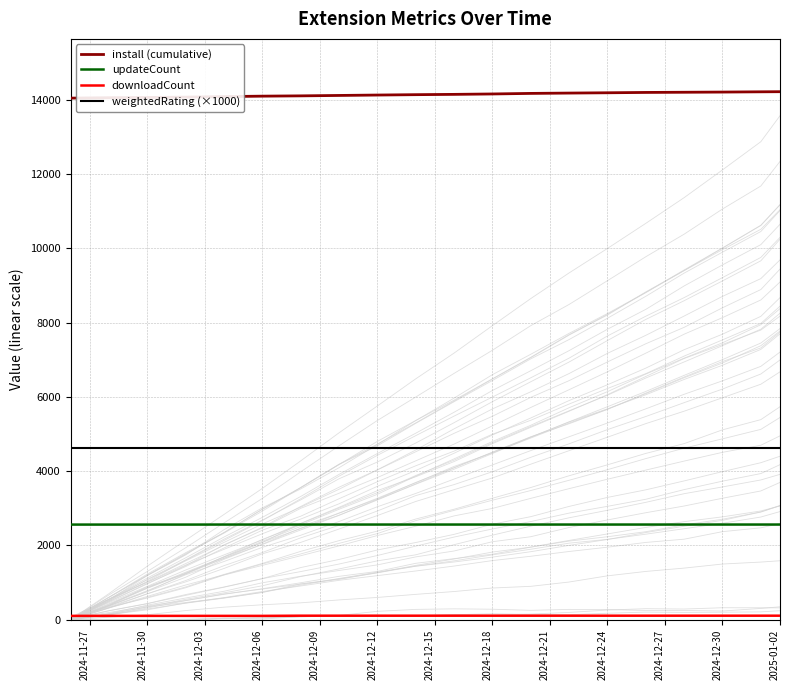

What is the highest value of the weightedRating (×1000) series?

4627.0